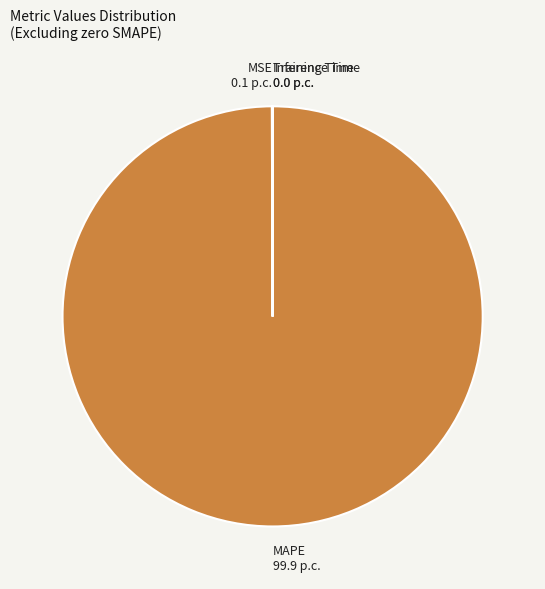

Which slice represents more than half of the pie?

MAPE